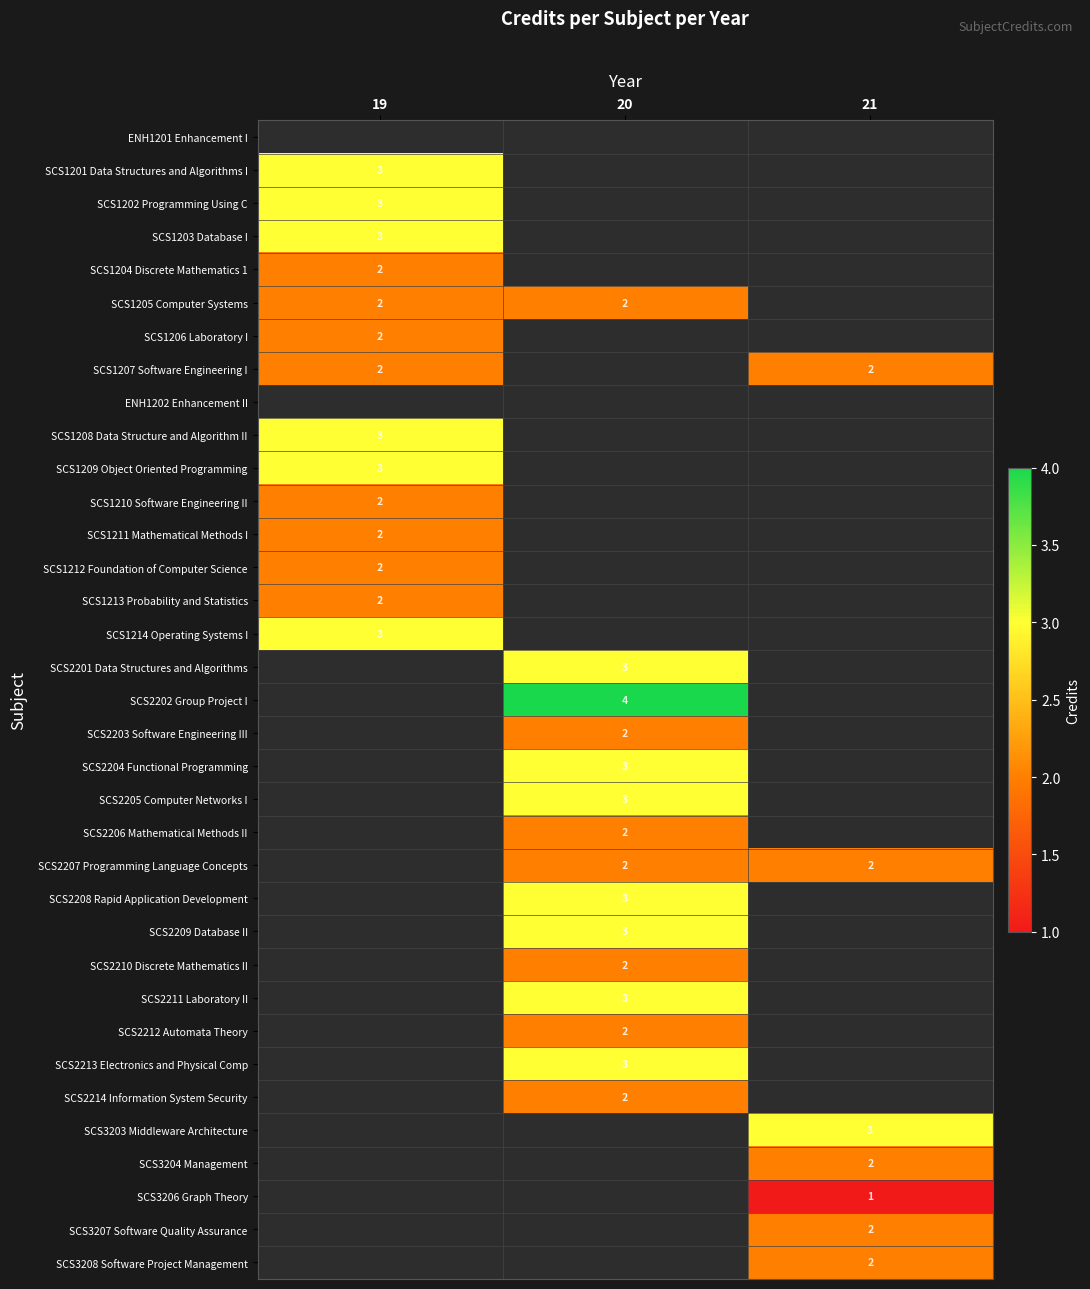

Is the value of SCS1209 Object Oriented Programming at 19 greater than the value of SCS1212 Foundation of Computer Science at 19?

Yes